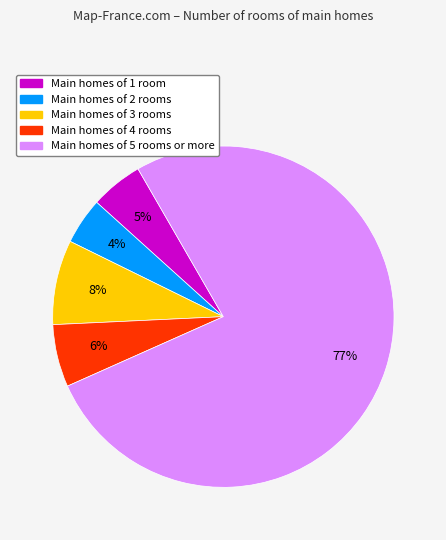

Is Main homes of 5 rooms or more the majority of the pie?

Yes